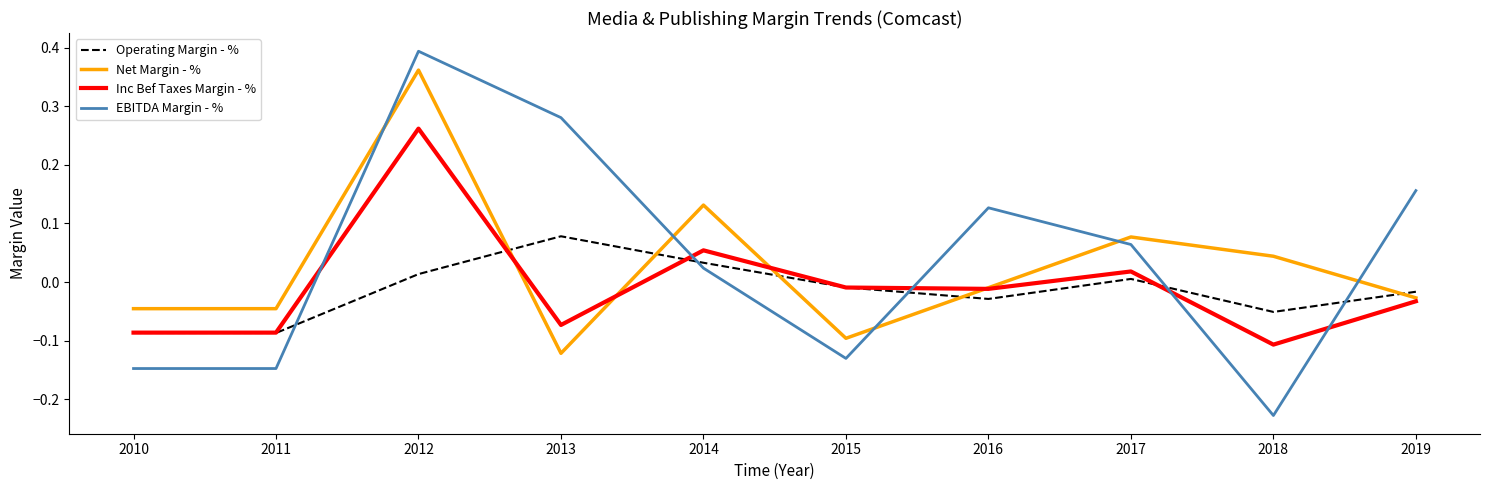

How many intersections are there between Net Margin - % and EBITDA Margin - %?

5